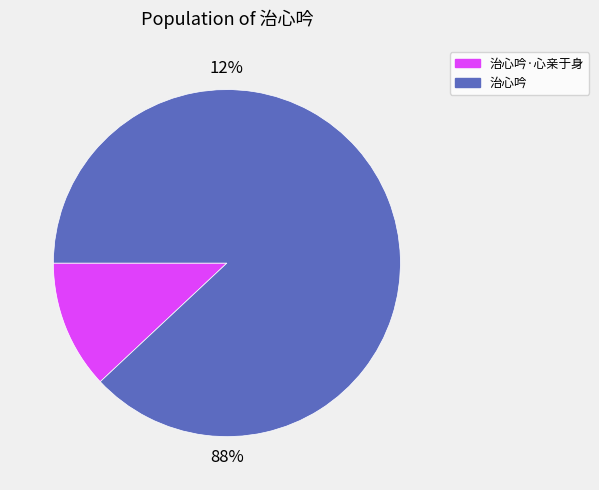

Is the sum of 治心吟·心亲于身 and 治心吟 greater than half?

Yes